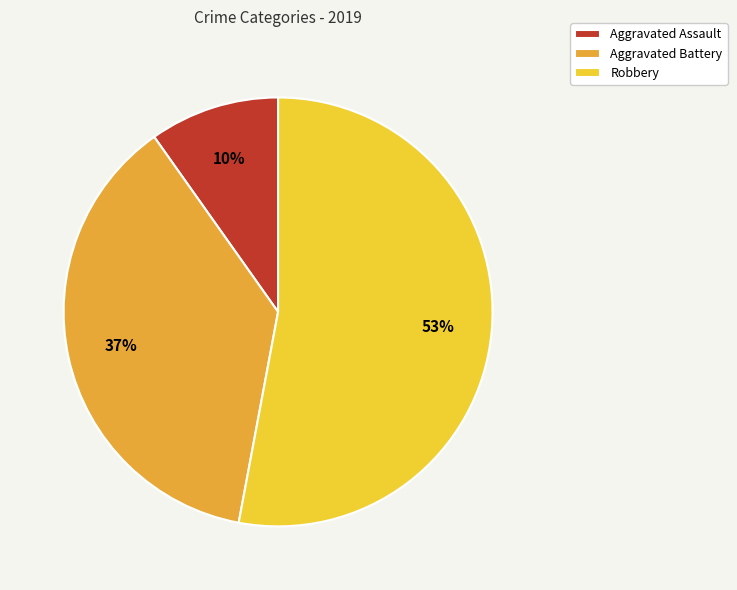

Is the sum of Robbery and Aggravated Assault greater than half?

Yes